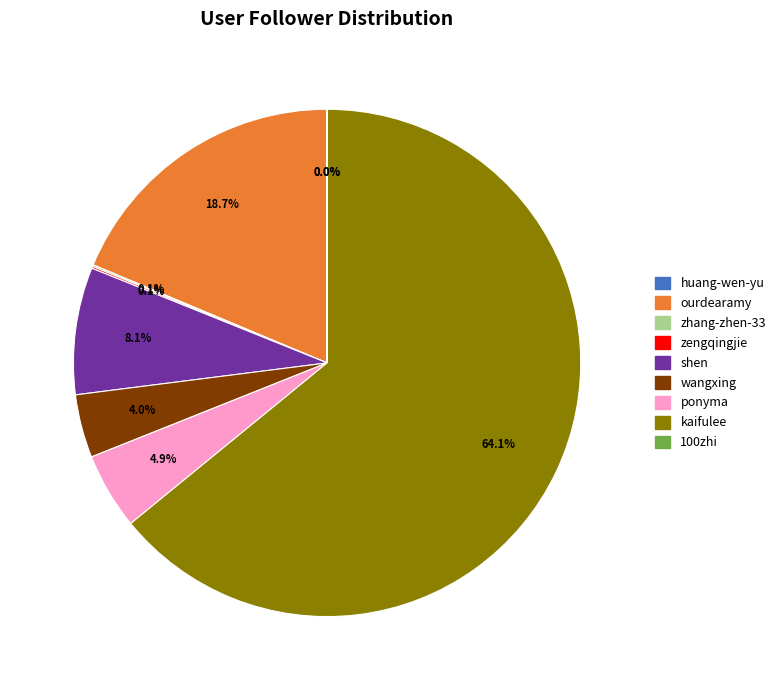

Which slice represents more than half of the pie?

kaifulee